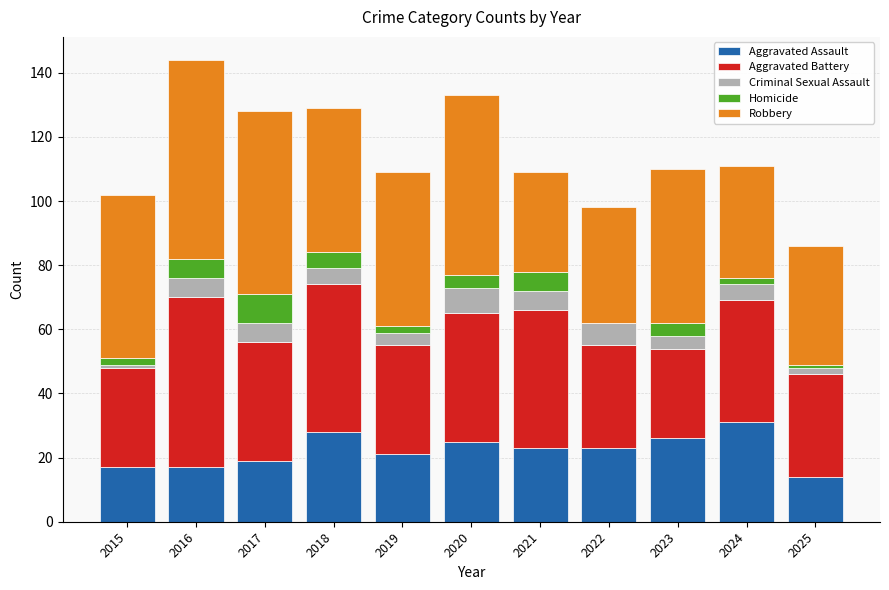

Is it true that Aggravated Assault equals 23 at 2021?

True